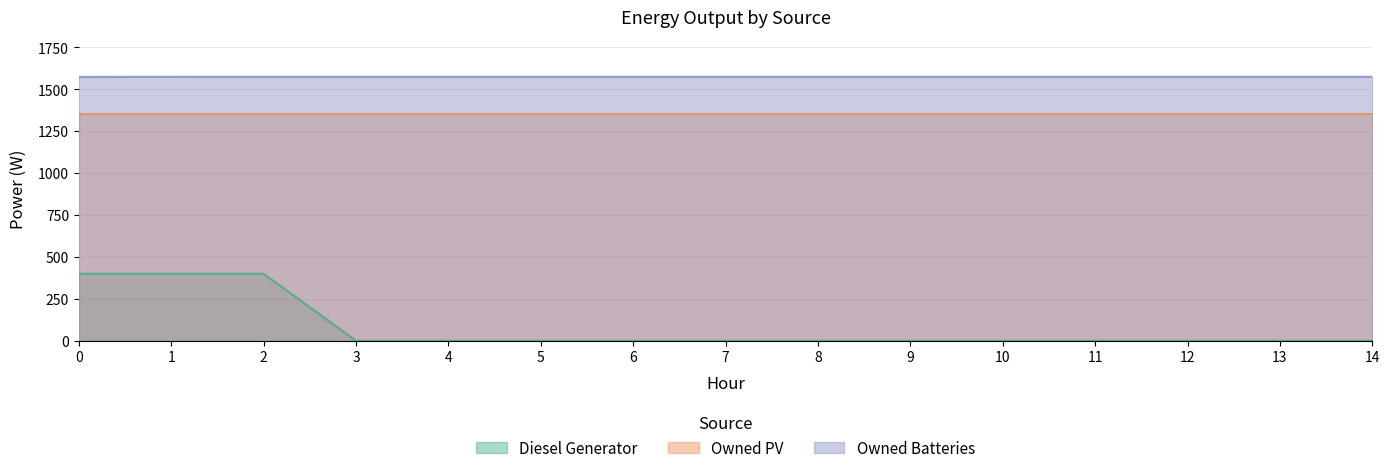

What is the spread (max minus min) of values at 10?

1575